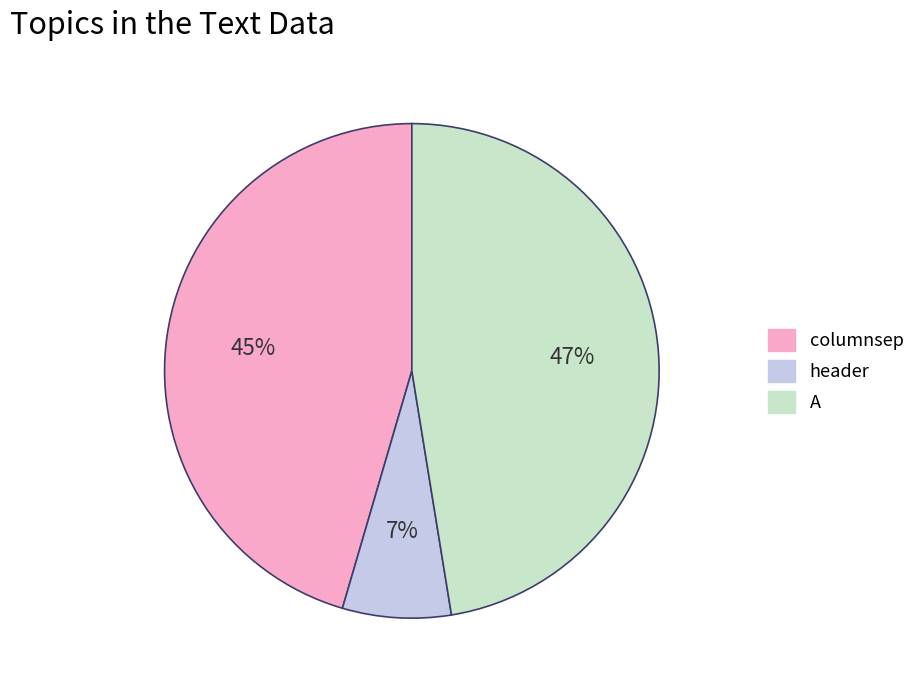

The header slice represents 1% of the pie. True or false?

False